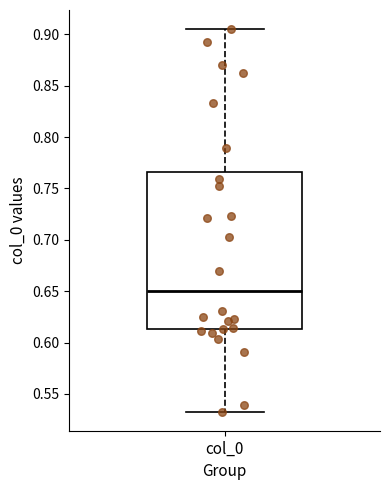

Where is the upper edge of the box for col_0 on the y-axis? The values are not printed on the chart, so give them approximately, as read against the axis.

0.765